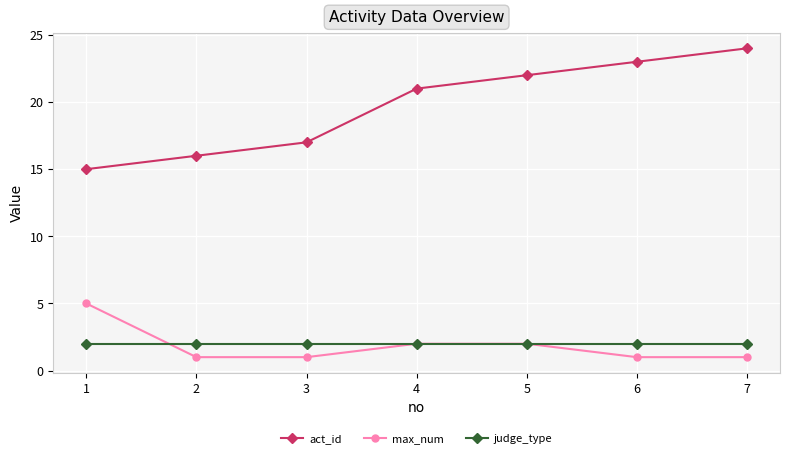

What are all the series names shown in the legend?

act_id, max_num, judge_type